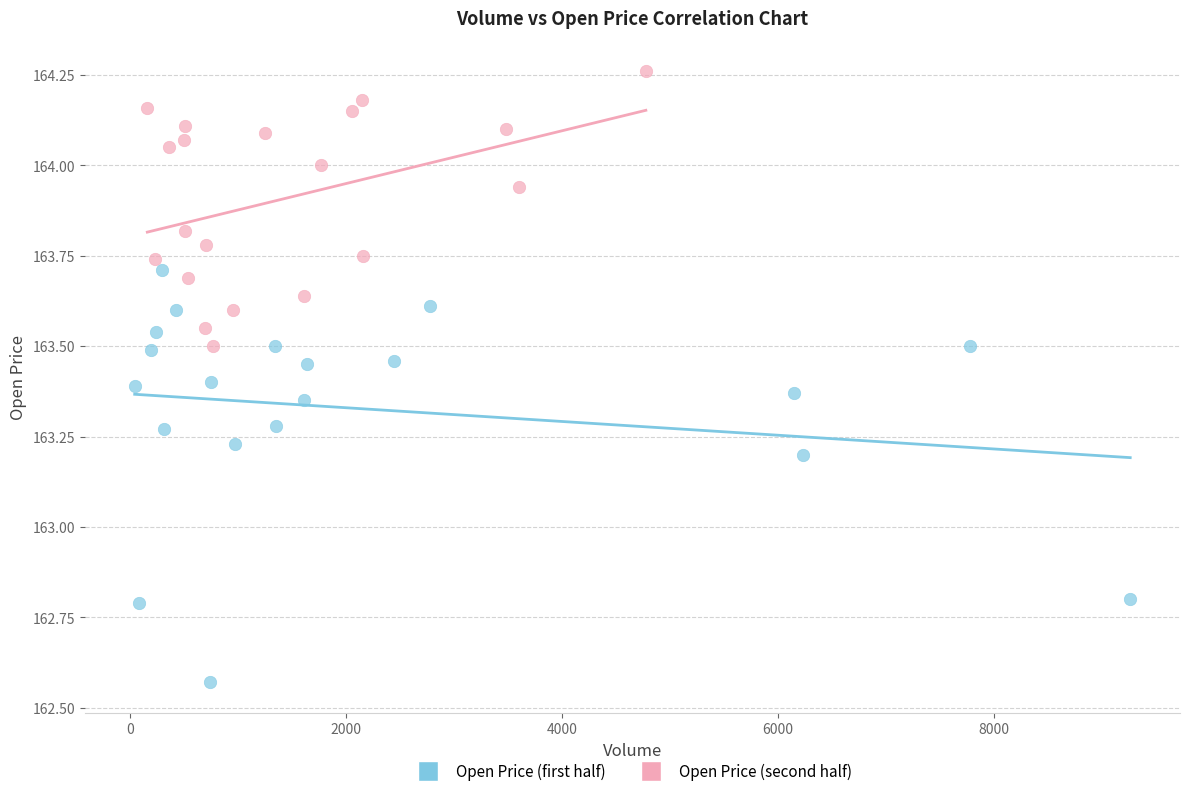

Which series has the largest Y range (max minus min)?

Open Price (first half)